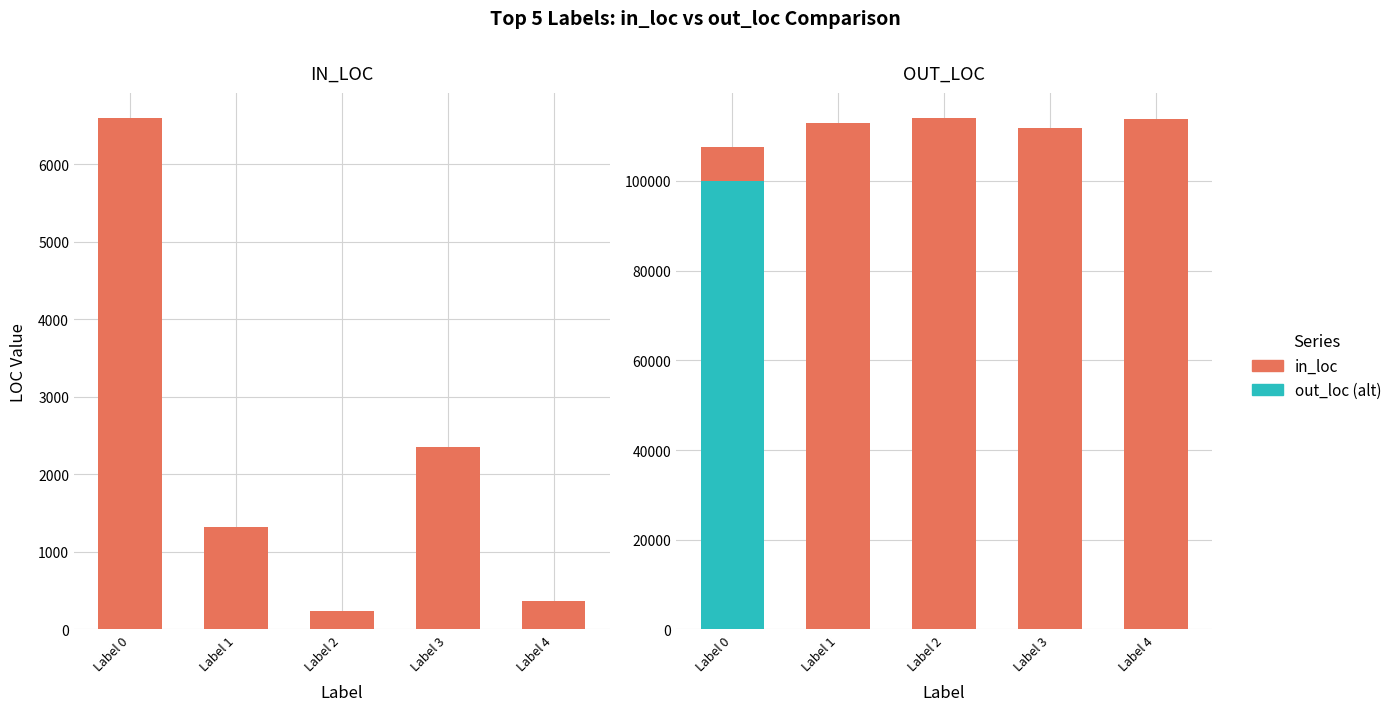

What is the minimum value shown in the chart?

234